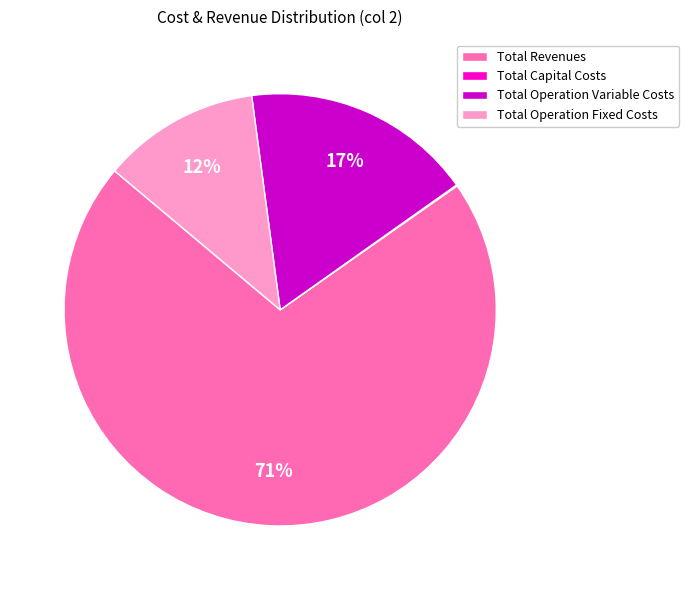

Between Total Operation Fixed Costs and Total Revenues, which is larger?

Total Revenues